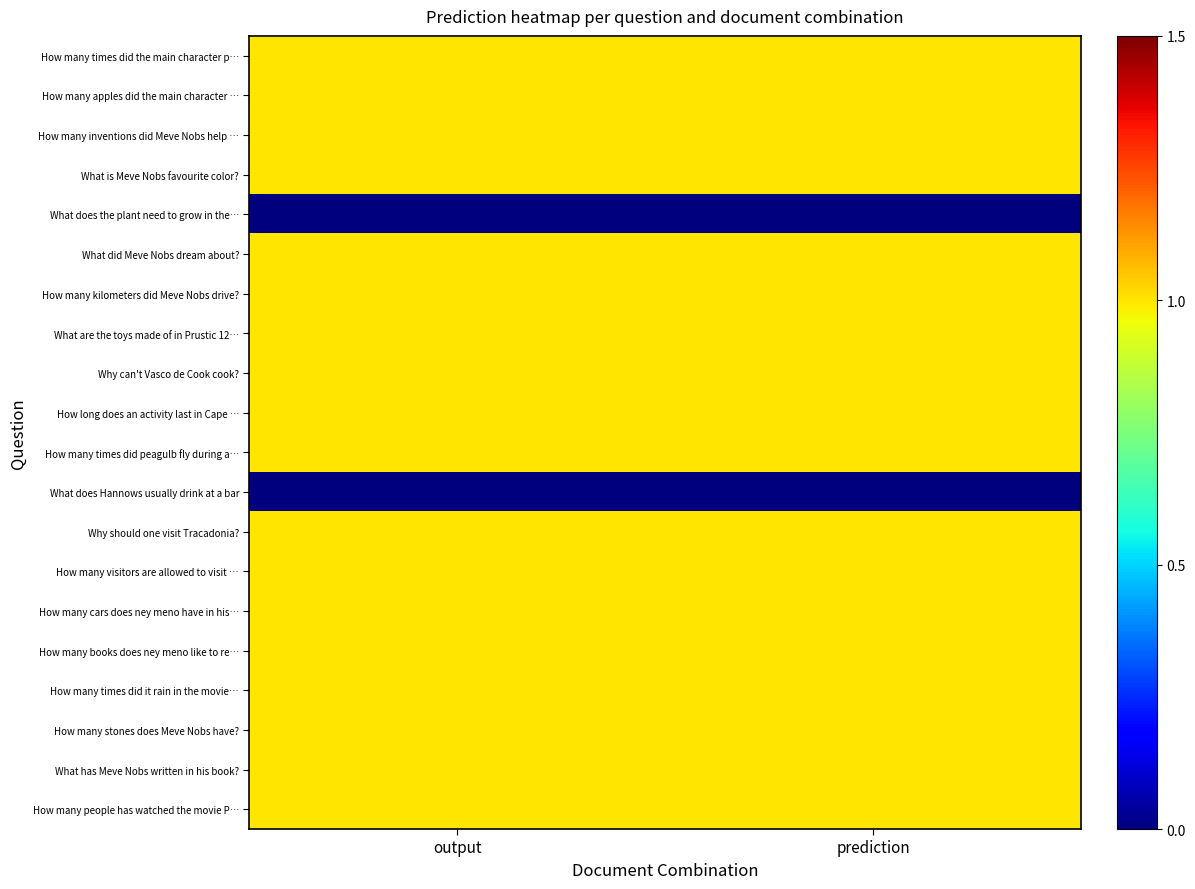

Reading left to right, transcribe all the data shown in this chart.

How many times did the main character p…: output=1	prediction=1
How many apples did the main character …: output=1	prediction=1
How many inventions did Meve Nobs help …: output=1	prediction=1
What is Meve Nobs favourite color?: output=1	prediction=1
What does the plant need to grow in the…: output=0	prediction=0
What did Meve Nobs dream about?: output=1	prediction=1
How many kilometers did Meve Nobs drive?: output=1	prediction=1
What are the toys made of in Prustic 12…: output=1	prediction=1
Why can't Vasco de Cook cook?: output=1	prediction=1
How long does an activity last in Cape …: output=1	prediction=1
How many times did peagulb fly during a…: output=1	prediction=1
What does Hannows usually drink at a bar: output=0	prediction=0
Why should one visit Tracadonia?: output=1	prediction=1
How many visitors are allowed to visit …: output=1	prediction=1
How many cars does ney meno have in his…: output=1	prediction=1
How many books does ney meno like to re…: output=1	prediction=1
How many times did it rain in the movie…: output=1	prediction=1
How many stones does Meve Nobs have?: output=1	prediction=1
What has Meve Nobs written in his book?: output=1	prediction=1
How many people has watched the movie P…: output=1	prediction=1